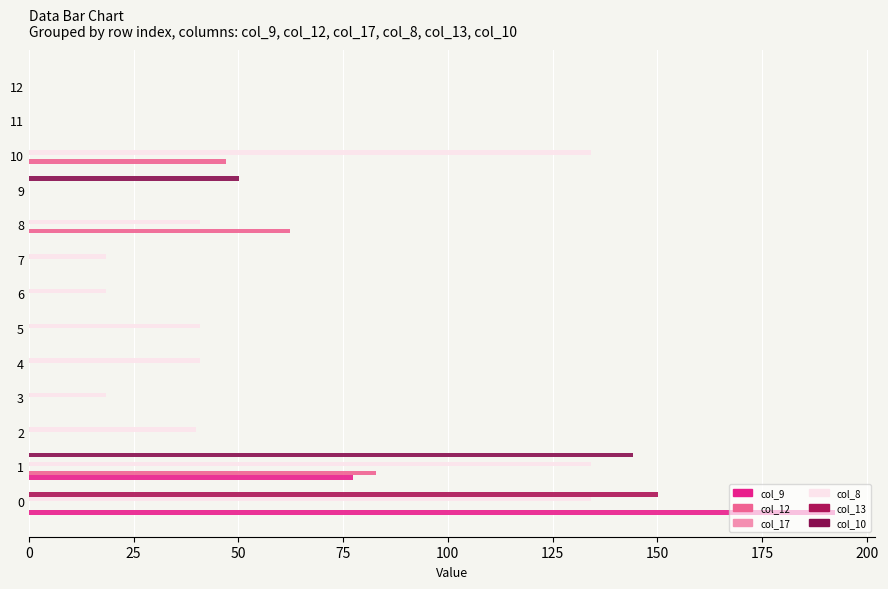

How many values in the col_8 series exceed 39?

7